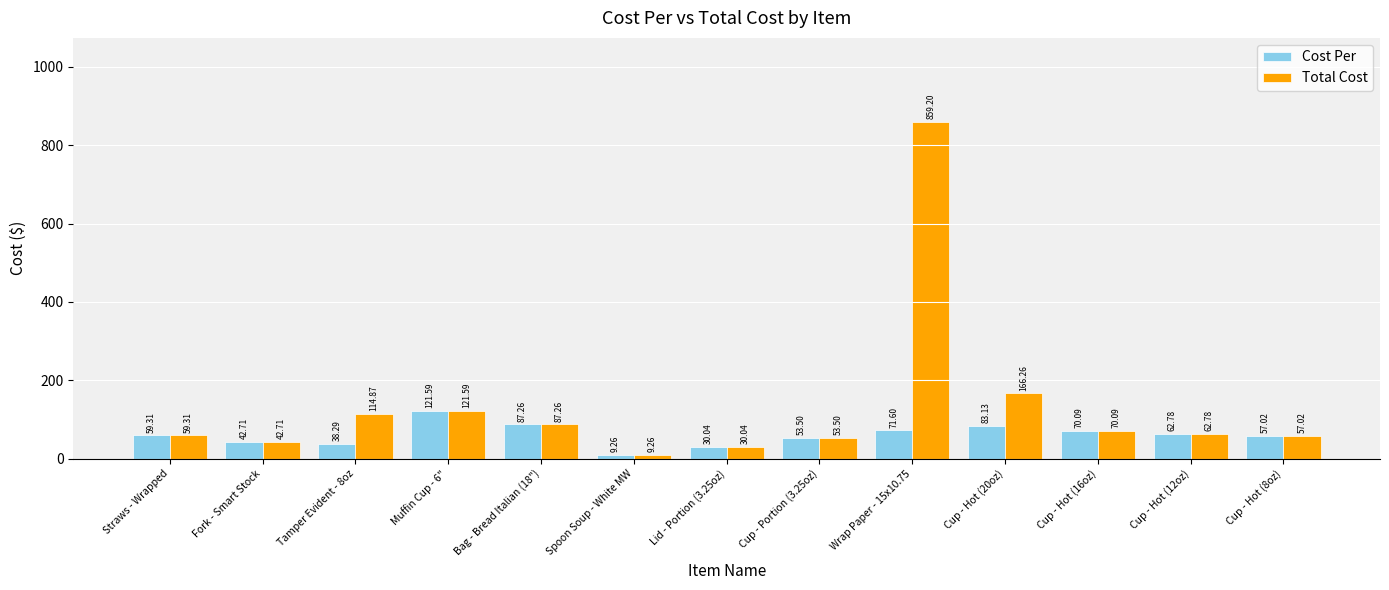

How many distinct data groups are displayed?

2